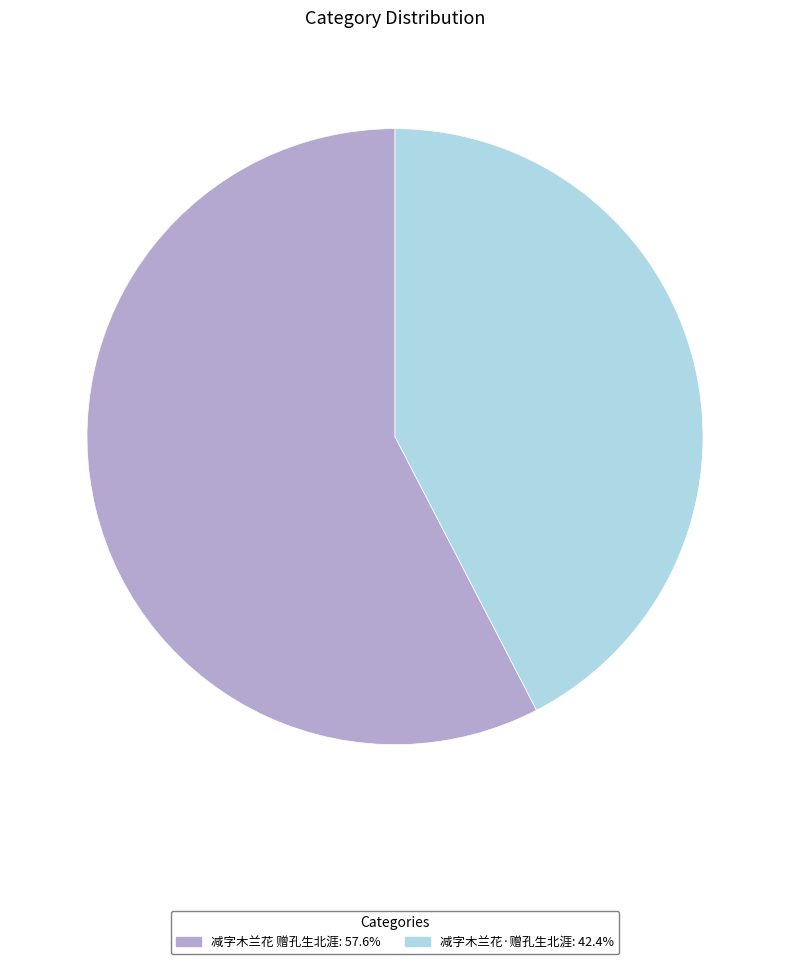

Rank the categories by value from lowest to highest.

减字木兰花·赠孔生北涯, 减字木兰花 赠孔生北涯